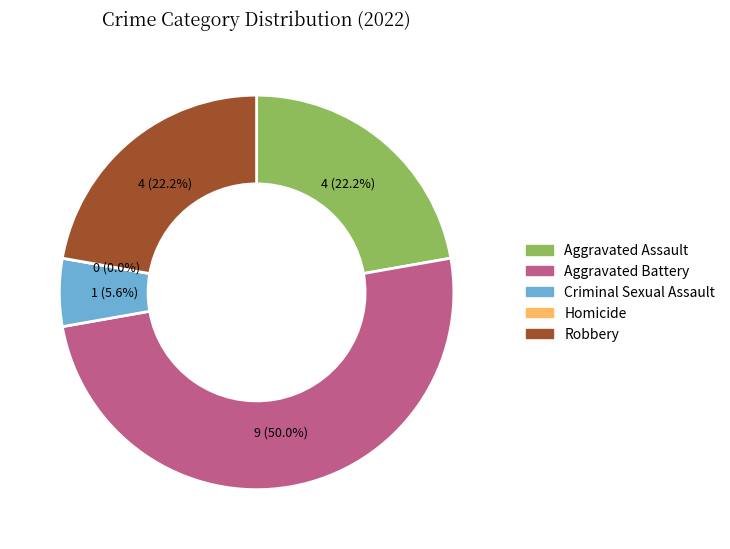

How many slices are in this pie chart?

5